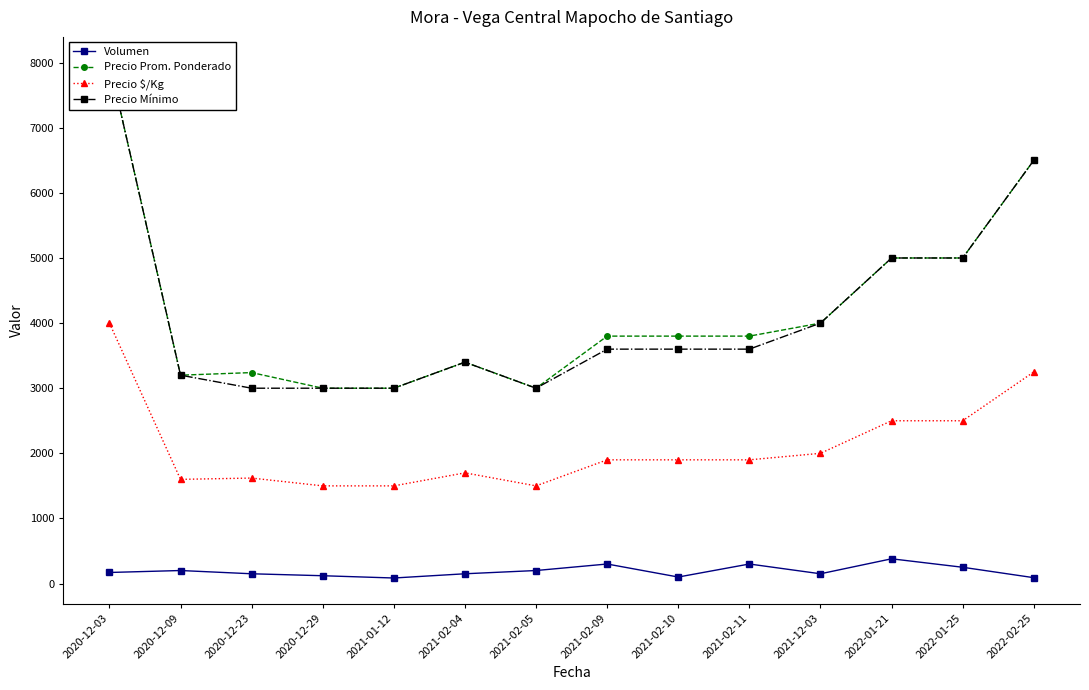

How many interior local peaks does the Volumen series have?

4